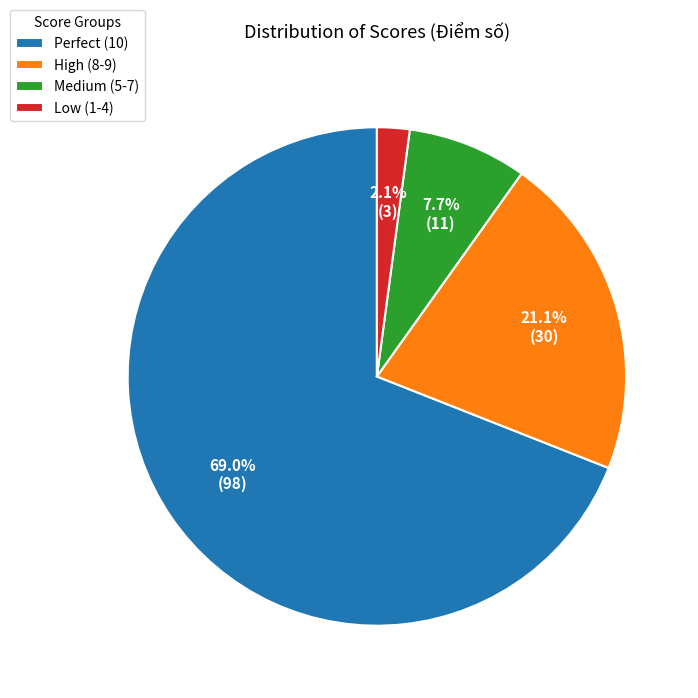

Which category has the smallest portion of the pie?

Low (1-4)